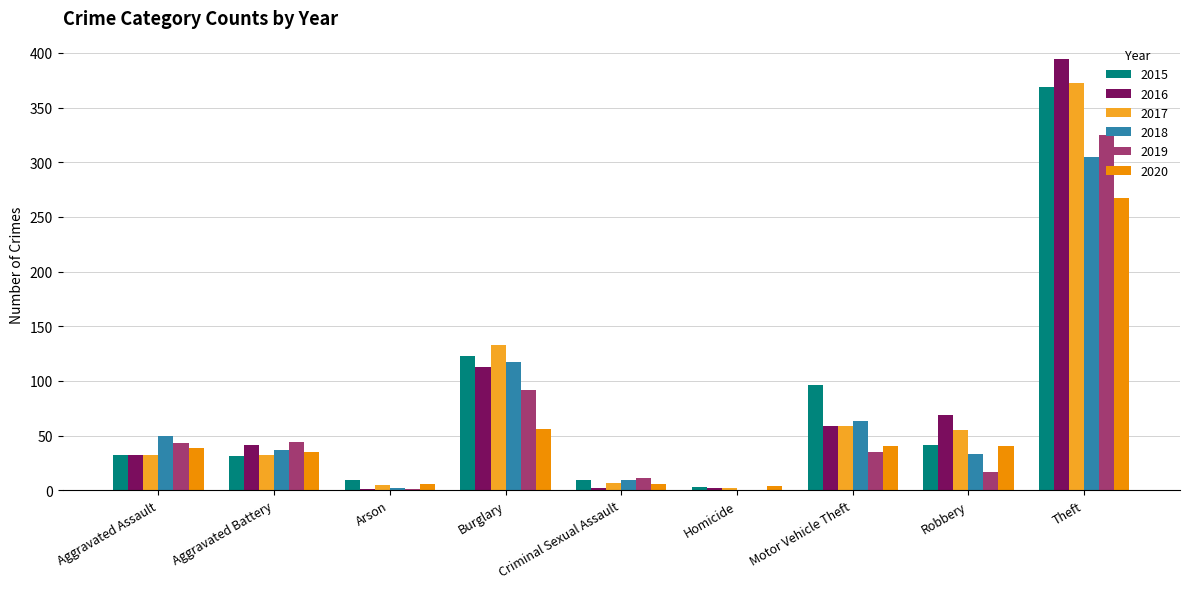

What is the sum of the 2015 values at Theft and Robbery?

410